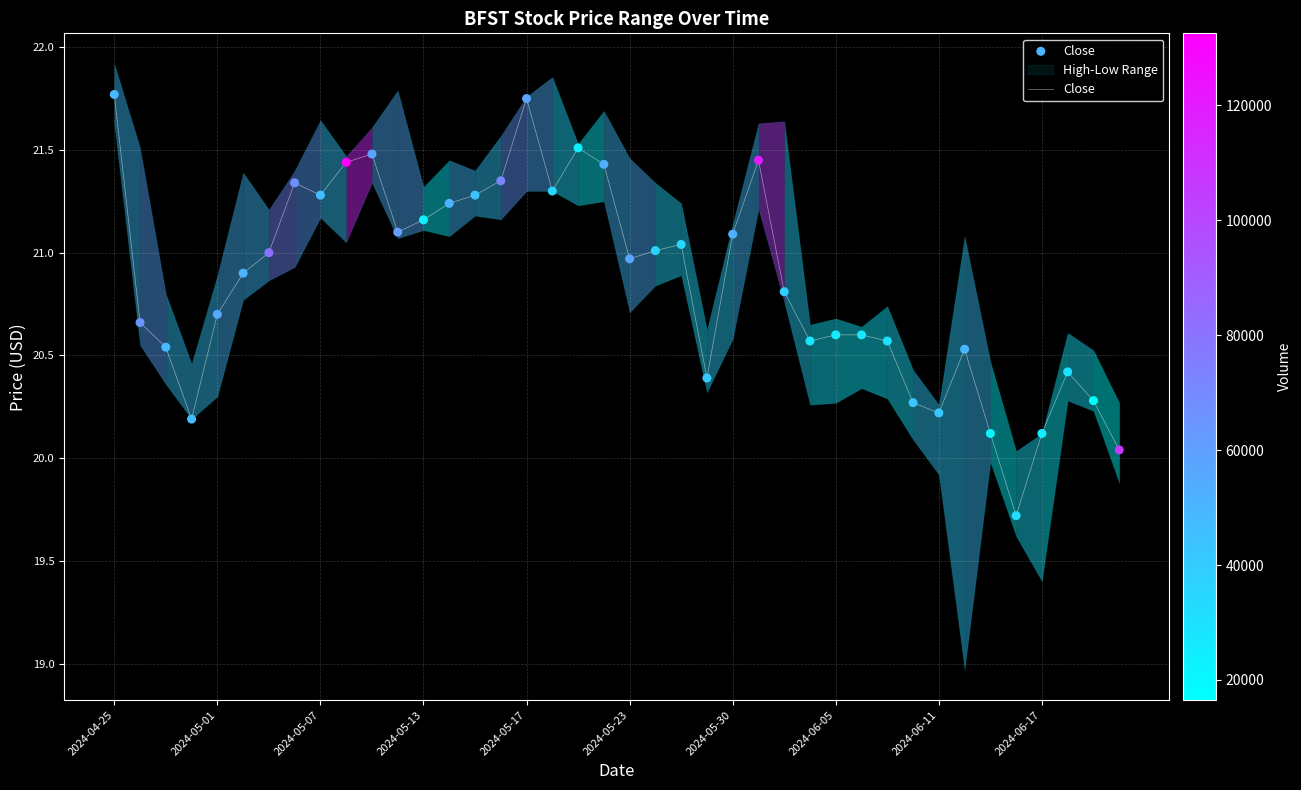

At which label does Close first exceed 20?

2024-04-25